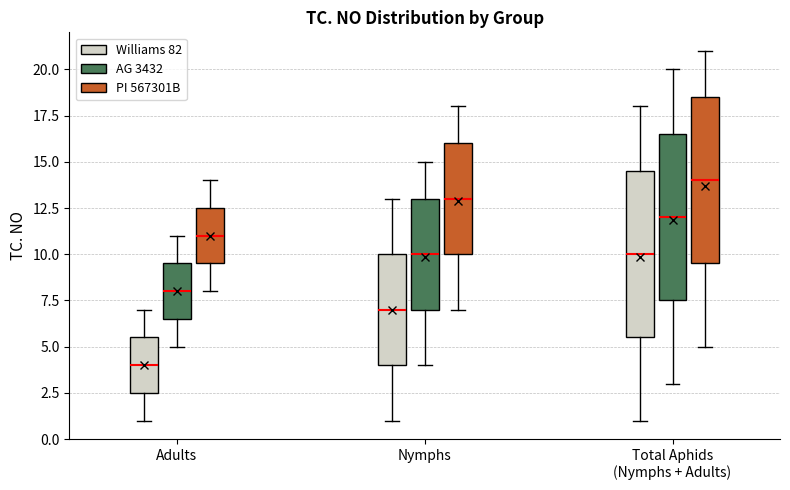

Reading left to right, transcribe this box plot: for each box, give where its median line is, the range the box spans, and where its two whiskers end, as read against the y-axis. The values are not printed on the chart, so give them approximately, as read against the axis.

Adults (Williams 82): median 4.0, box 2.5 to 5.5, whiskers 1.0 to 7.0
Adults (AG 3432): median 8.0, box 6.5 to 9.5, whiskers 5.0 to 11.0
Adults (PI 567301B): median 11.0, box 9.5 to 12.5, whiskers 8.0 to 14.0
Nymphs (Williams 82): median 7.0, box 4.0 to 10.0, whiskers 1.0 to 13.0
Nymphs (AG 3432): median 10.0, box 7.0 to 13.0, whiskers 4.0 to 15.0
Nymphs (PI 567301B): median 13.0, box 10.0 to 16.0, whiskers 7.0 to 18.0
Total Aphids (Nymphs + Adults) (Williams 82): median 10.0, box 5.5 to 14.5, whiskers 1.0 to 18.0
Total Aphids (Nymphs + Adults) (AG 3432): median 12.0, box 7.5 to 16.5, whiskers 3.0 to 20.0
Total Aphids (Nymphs + Adults) (PI 567301B): median 14.0, box 9.5 to 18.5, whiskers 5.0 to 21.0